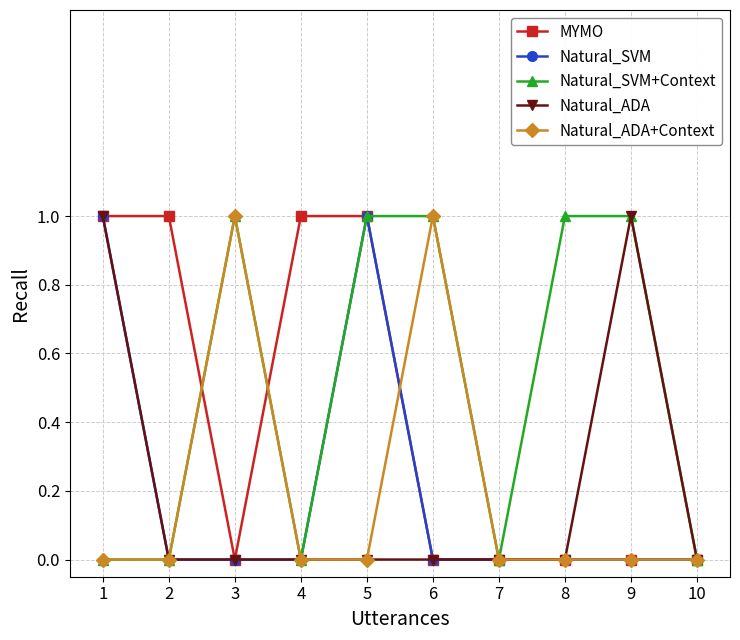

How many lines are shown in the chart?

5